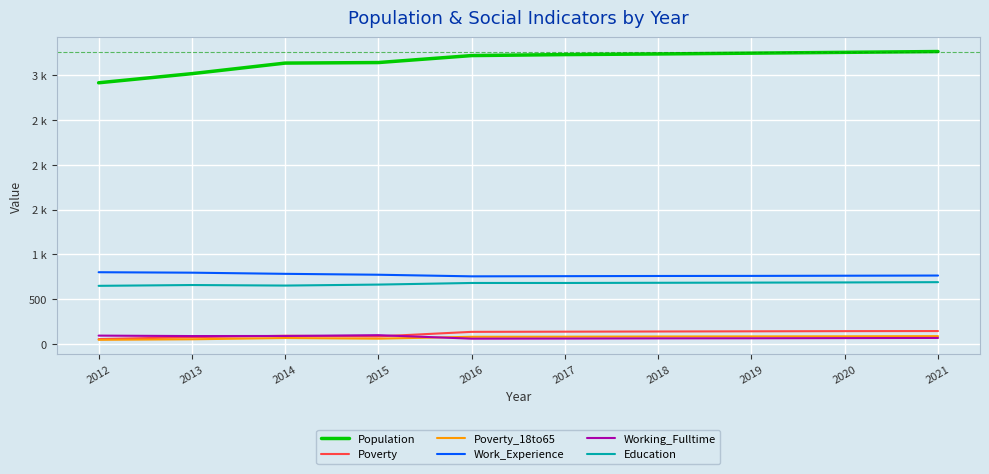

Rank the categories by Poverty_18to65 value from lowest to highest.

2012, 2013, 2015, 2014, 2016, 2017, 2018, 2019, 2020, 2021